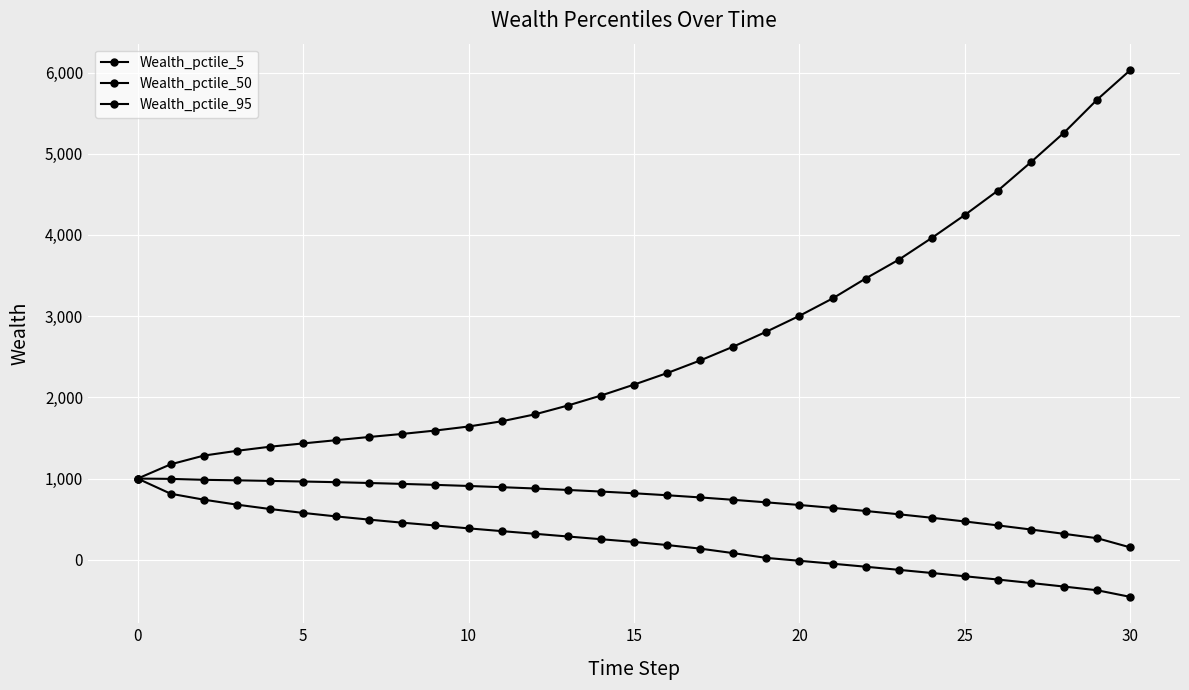

True or false: Wealth_pctile_50 and Wealth_pctile_5 intersect in this chart.

False